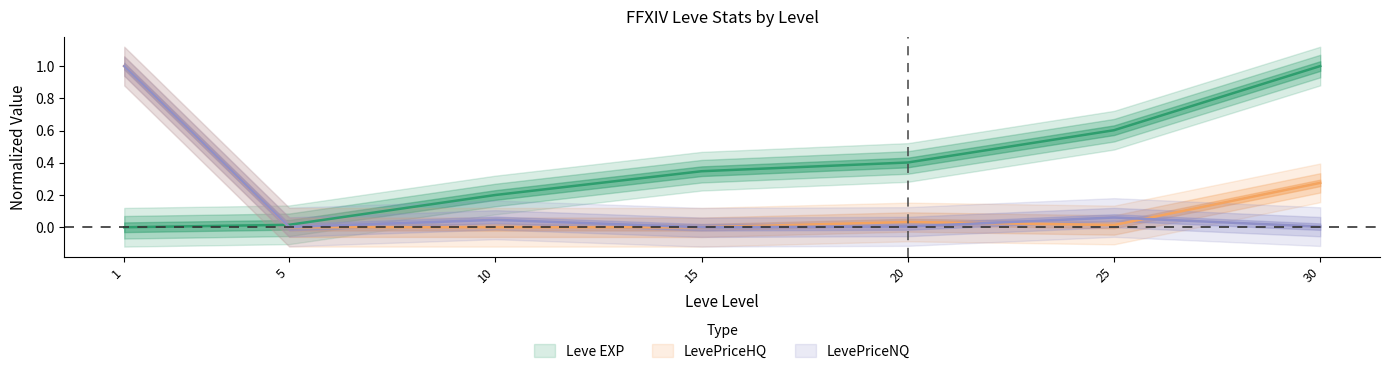

Rank the categories by LevePriceHQ value from lowest to highest.

10, 15, 5, 25, 20, 30, 1